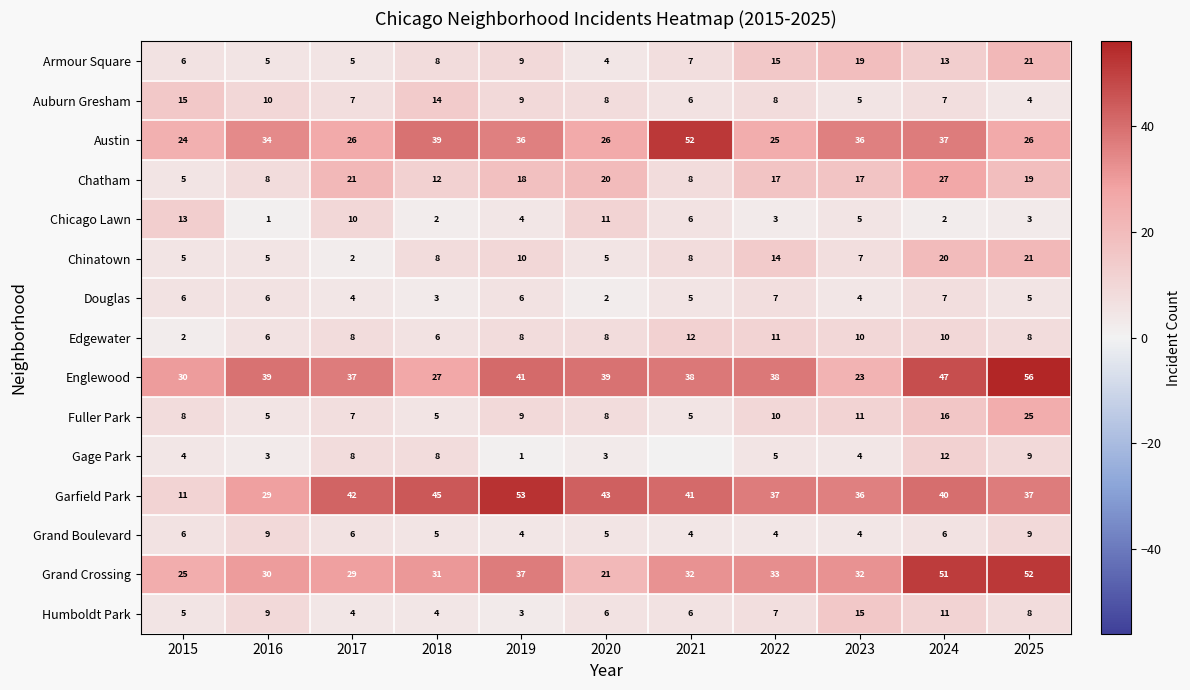

How many values in the Austin series are below 34?

5